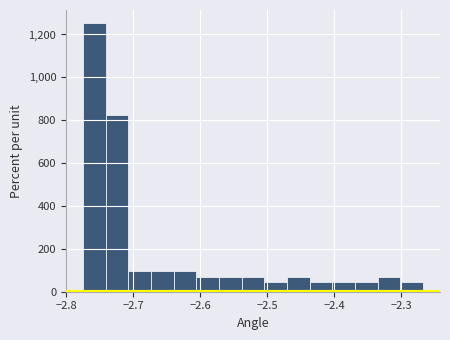

Around what value on the x-axis is the tallest bar? Give the approximate position of its centre, as read against the axis.

-2.76